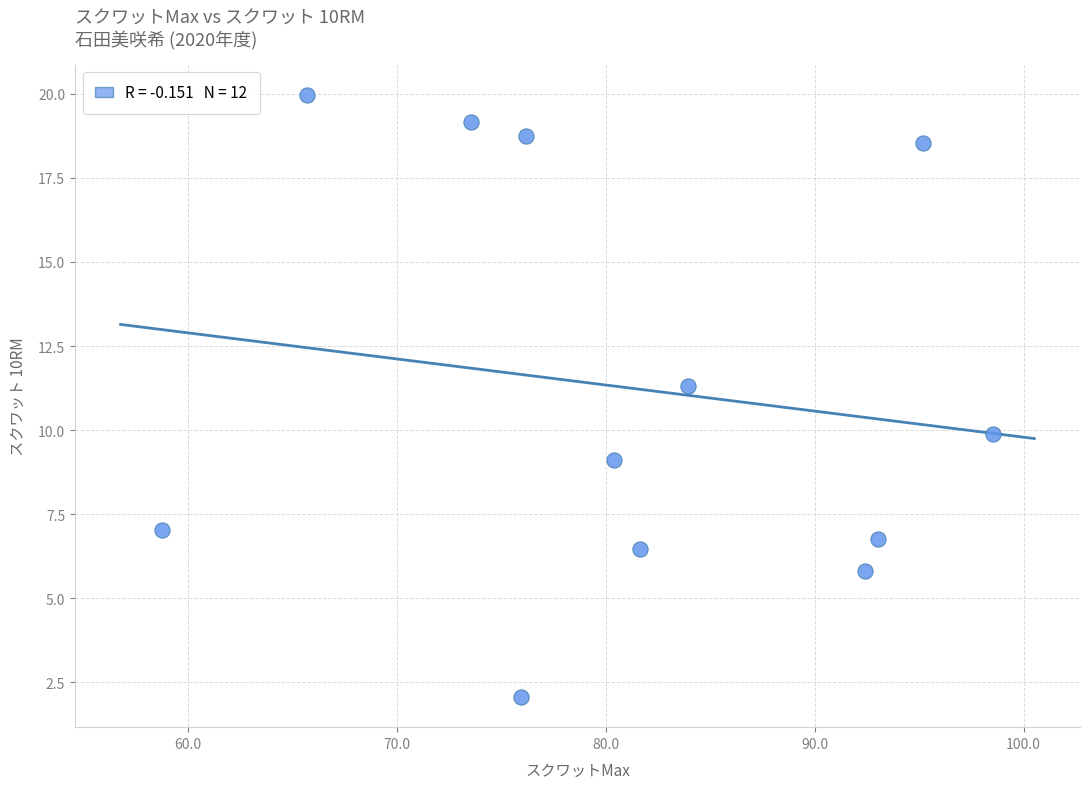

What is the average Y value?

11.2